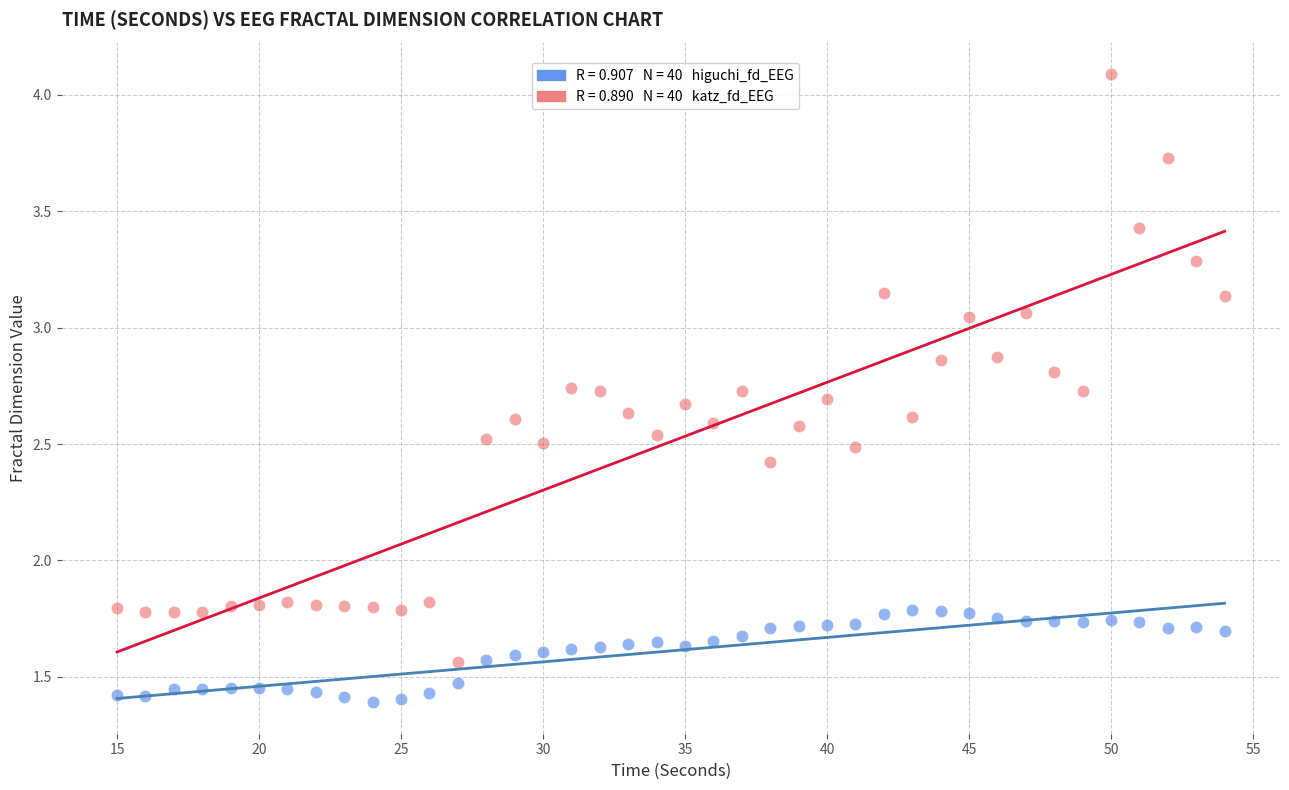

Across all data points, what is the range of X values (max minus min)?

39.0